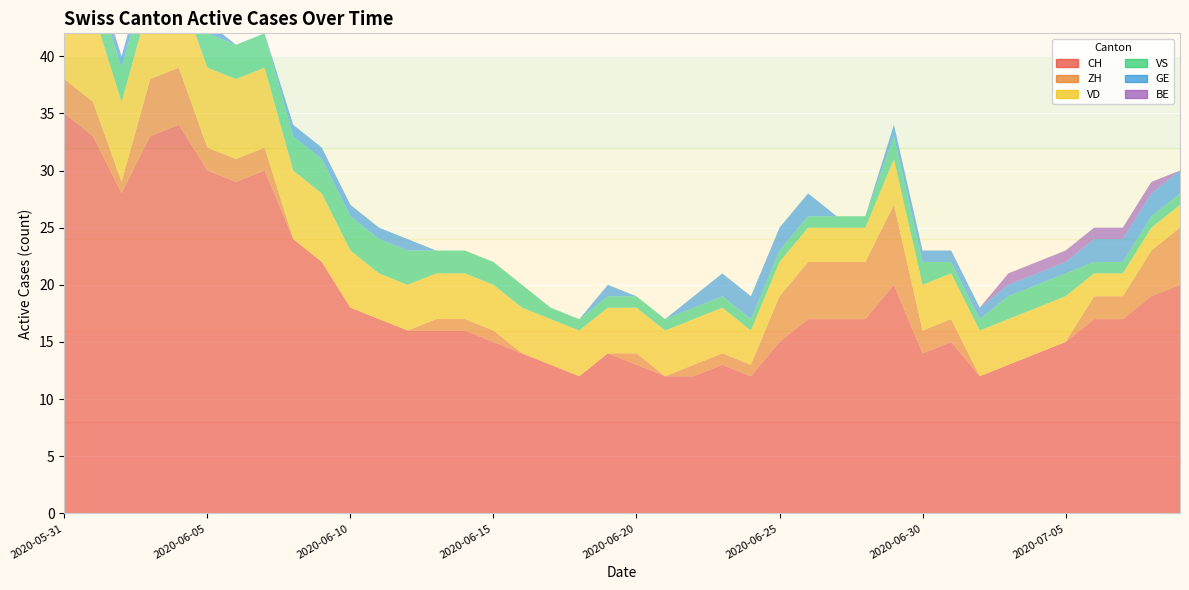

Reading left to right, transcribe all the data shown in this chart.

CH: 35	33	28	33	34	30	29	30	24	22	18	17	16	16	16	15	14	13	12	14	13	12	12	13	12	15	17	17	17	20	14	15	12	13	14	15	17	17	19	20
ZH: 3	3	1	5	5	2	2	2	0	0	0	0	0	1	1	1	0	0	0	0	1	0	1	1	1	4	5	5	5	7	2	2	0	0	0	0	2	2	4	5
VD: 8	8	7	7	7	7	7	7	6	6	5	4	4	4	4	4	4	4	4	4	4	4	4	4	3	3	3	3	3	4	4	4	4	4	4	4	2	2	2	2
VS: 5	3	3	3	3	3	3	3	3	3	3	3	3	2	2	2	2	1	1	1	1	1	1	1	1	1	1	1	1	2	2	1	1	2	2	2	1	1	1	1
GE: 0	0	1	1	1	1	0	0	1	1	1	1	1	0	0	0	0	0	0	1	0	0	1	2	2	2	2	0	0	1	1	1	1	1	1	1	2	2	2	2
BE: 1	1	0	0	0	0	0	0	0	0	0	0	0	0	0	0	0	0	0	0	0	0	0	0	0	0	0	0	0	0	0	0	0	1	1	1	1	1	1	0